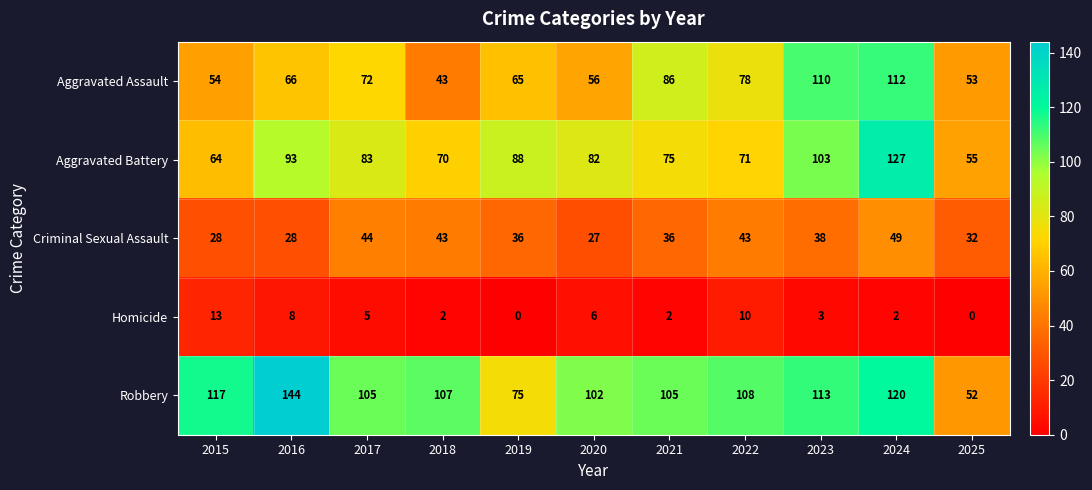

Which series has the largest total across all categories?

Robbery